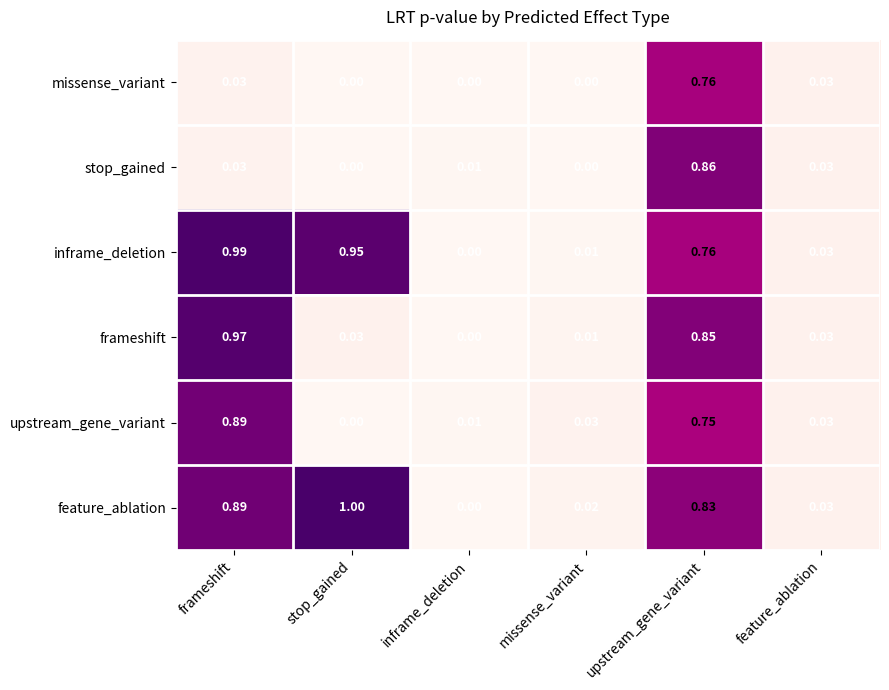

At which category is the sum across all series the highest?

upstream_gene_variant